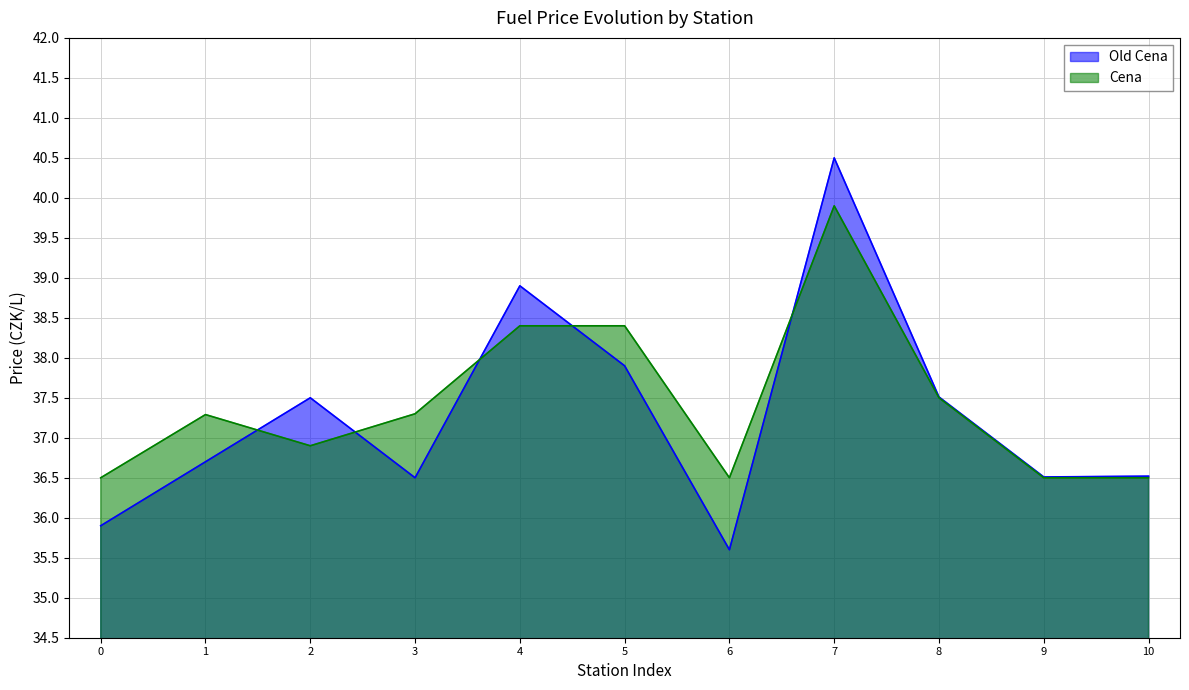

What are all the series names shown in the legend?

Old Cena, Cena